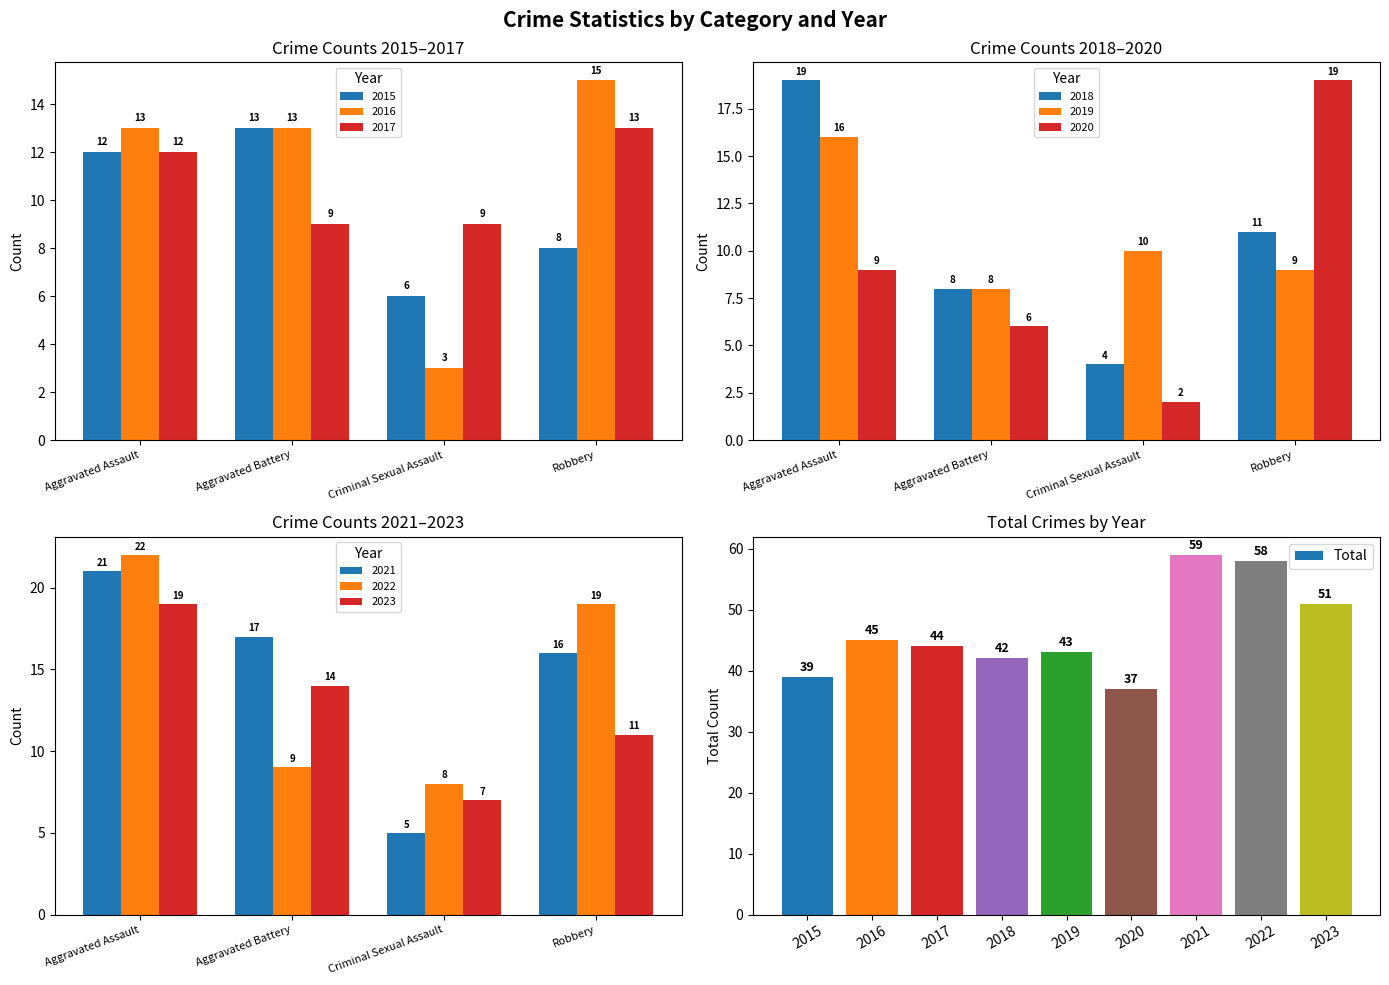

Rank the categories by Total value from highest to lowest.

2021, 2022, 2023, 2016, 2017, 2019, 2018, 2015, 2020